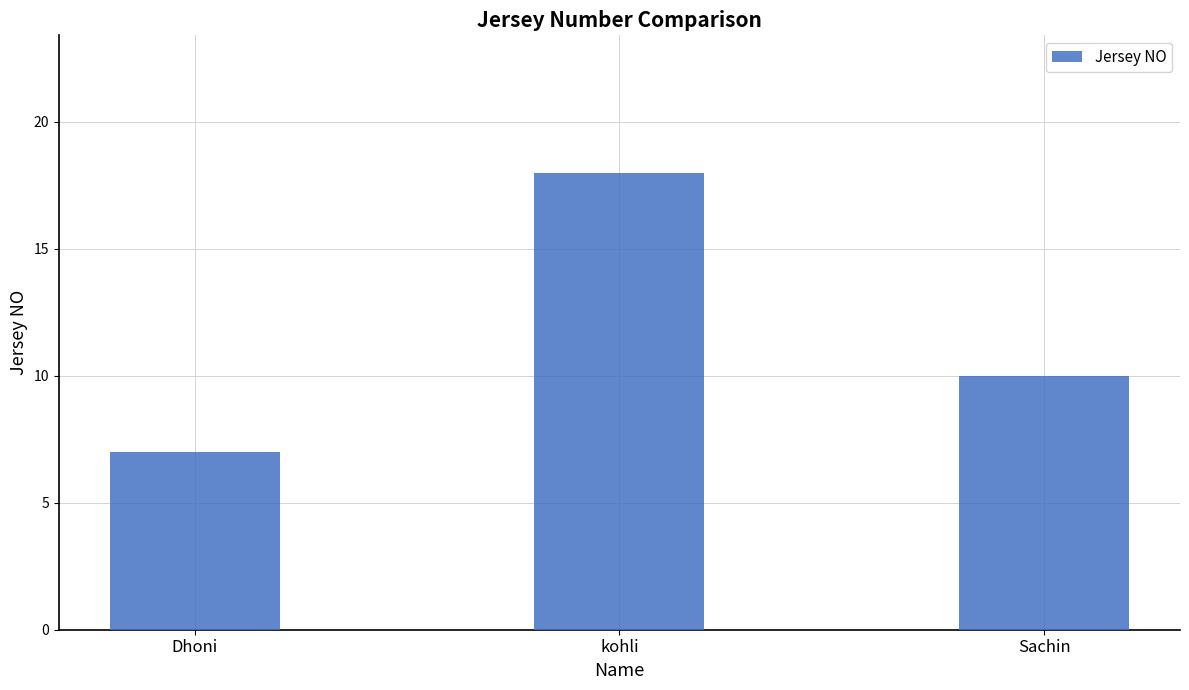

Reading right to left, what are all the values shown in this chart?

Sachin=10	kohli=18	Dhoni=7